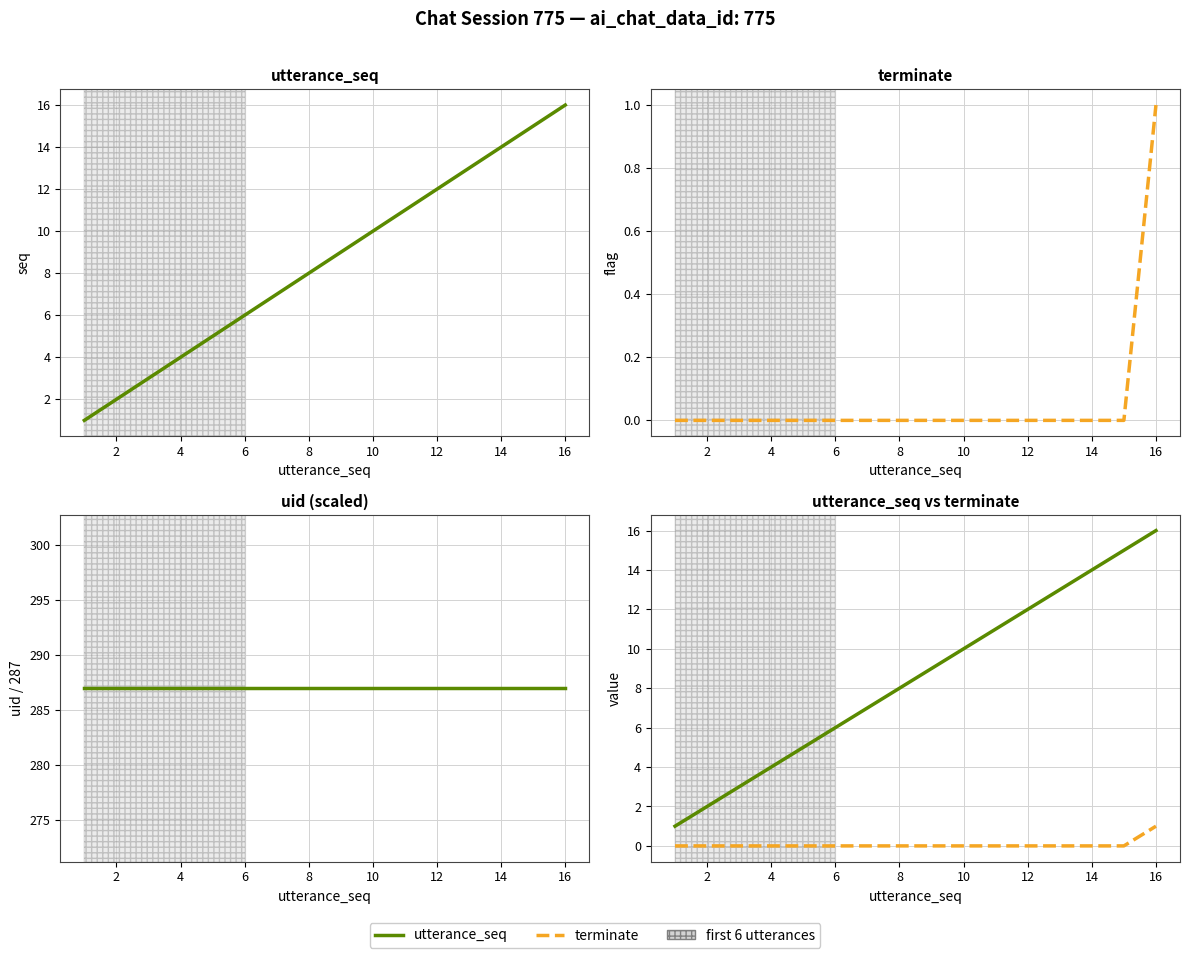

Which series has the largest range (max minus min)?

utterance_seq